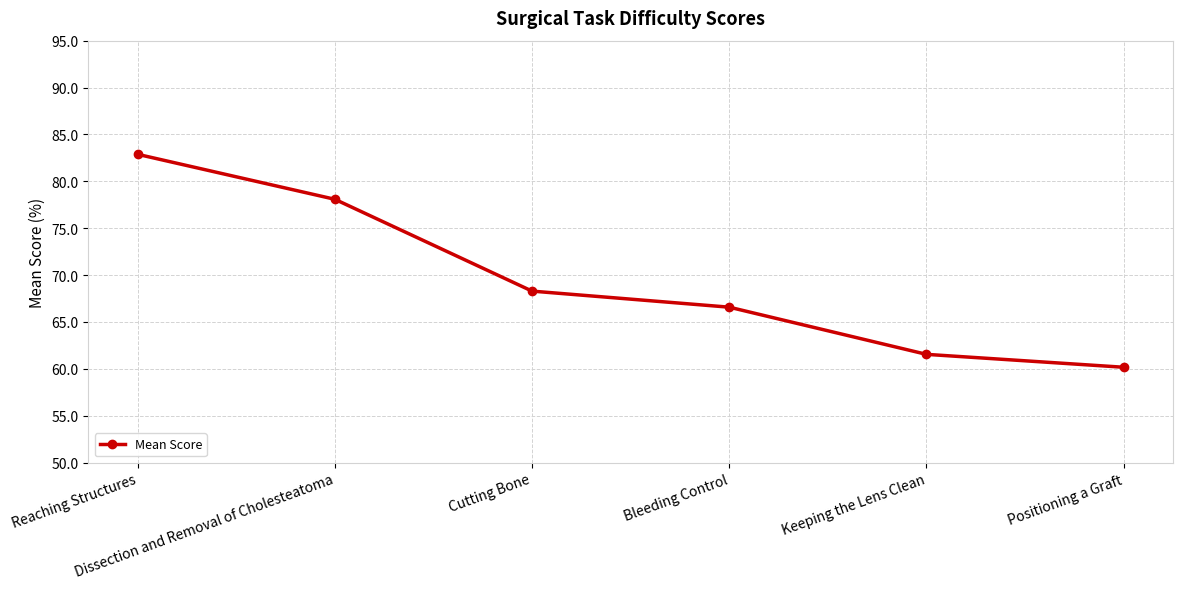

How many lines are shown in the chart?

1